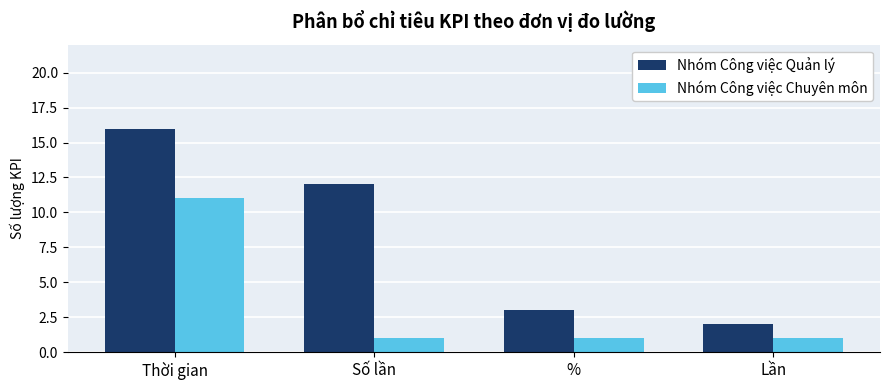

Reading right to left, transcribe all the data shown in this chart.

Nhóm Công việc Quản lý: Lần=2	%=3	Số lần=12	Thời gian=16
Nhóm Công việc Chuyên môn: Lần=1	%=1	Số lần=1	Thời gian=11